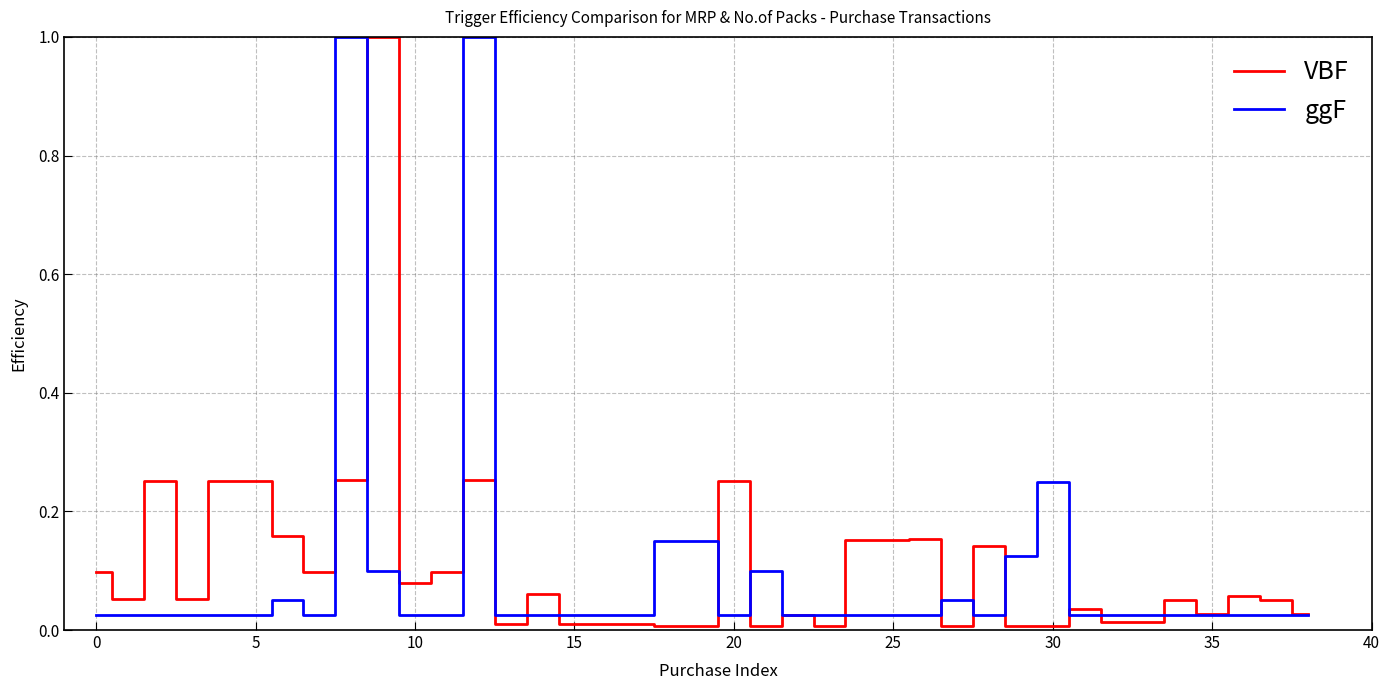

What is the maximum value shown in the chart?

1.0